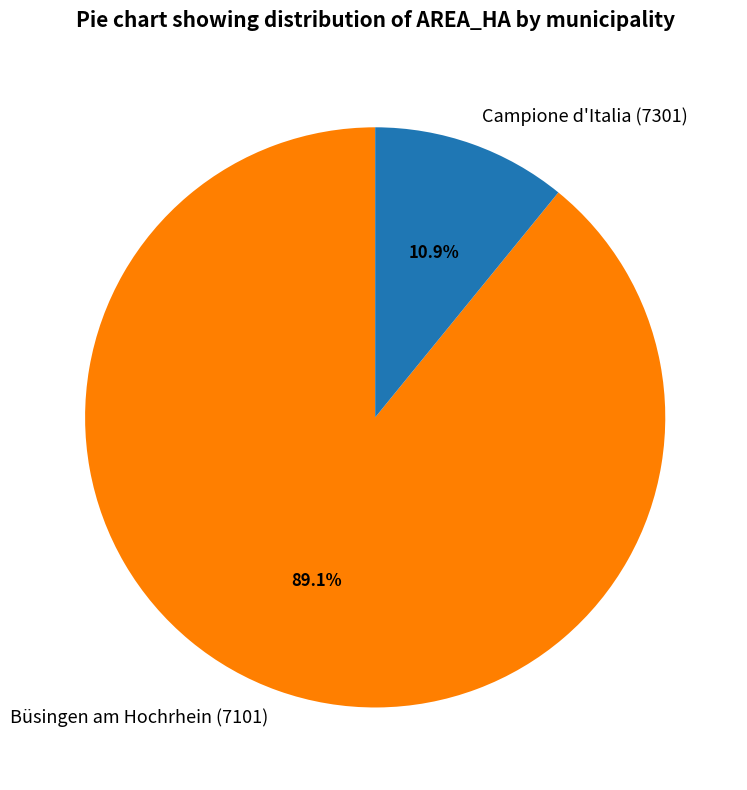

True or false: Campione d'Italia (7301) accounts for 1% of the total.

False